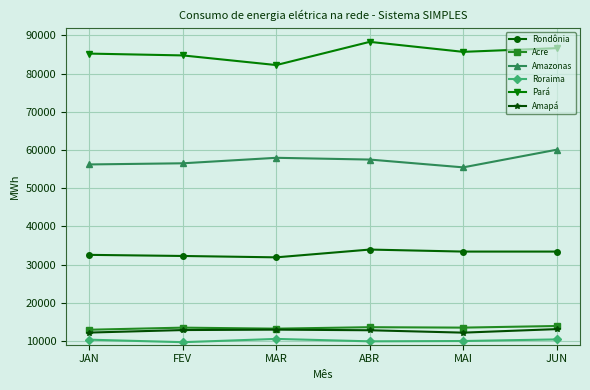

What is the spread (max minus min) of values at JUN?

76259